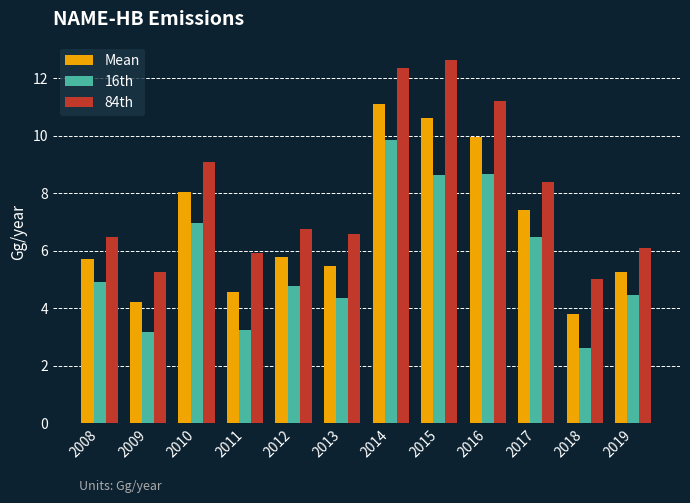

What are all the series names shown in the legend?

Mean, 16th, 84th